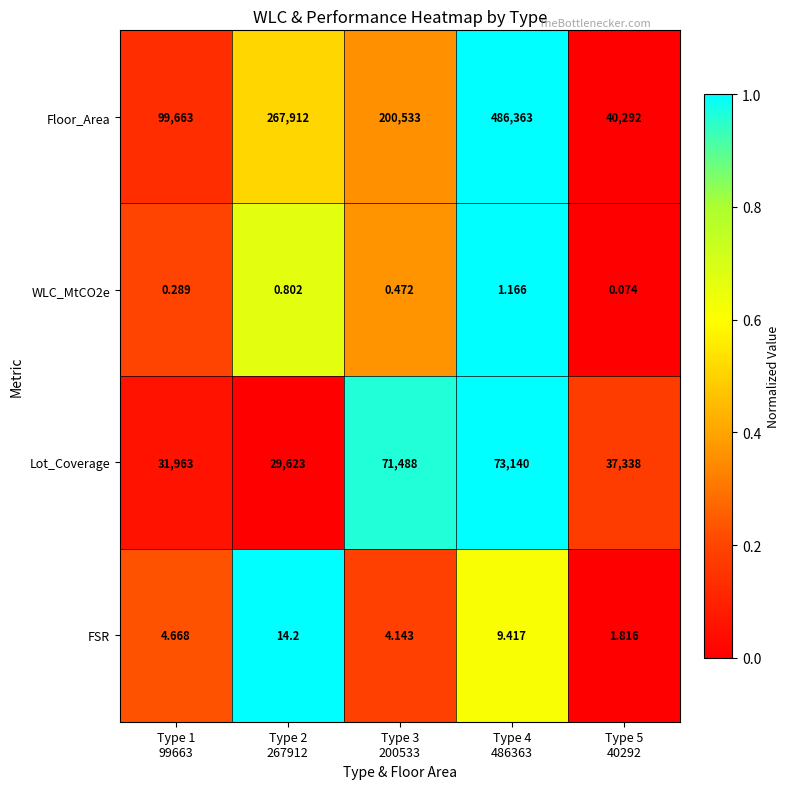

Which label corresponds to the smallest value in the chart?

Type 5
40292